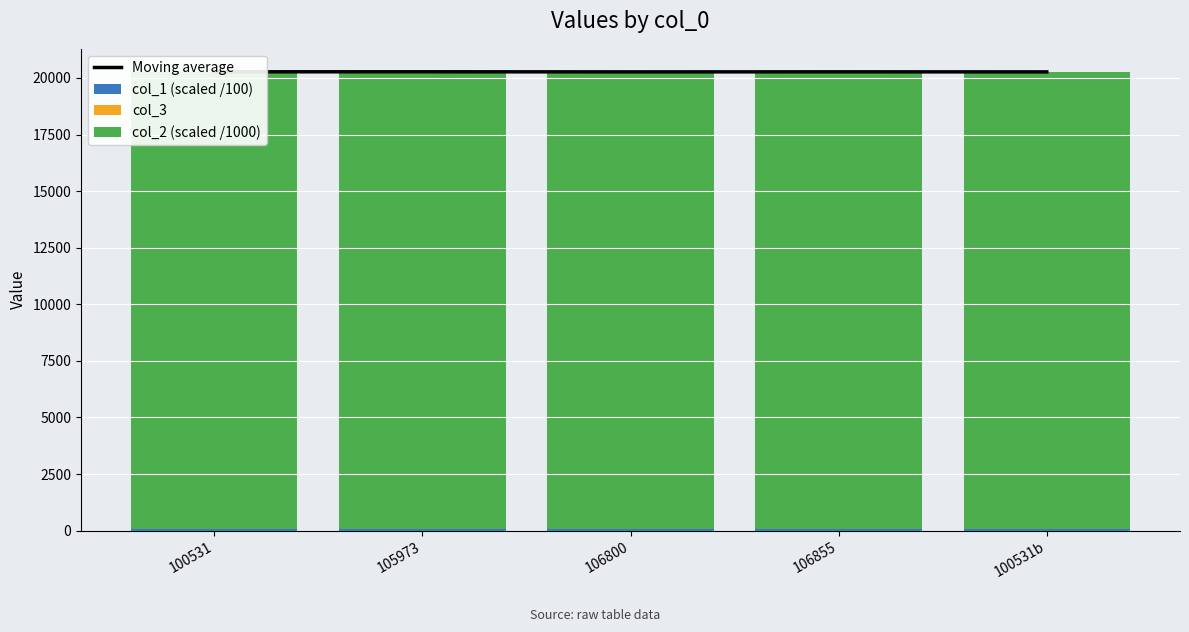

Where does the col_3 series first go above 5?

100531